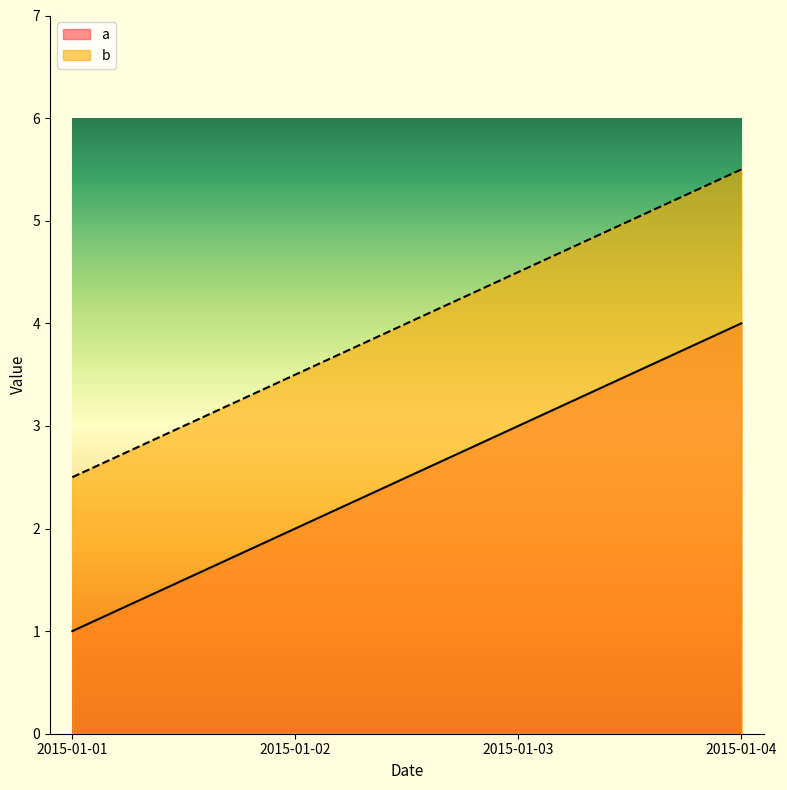

Count the b values in the range 3 to 5.

2